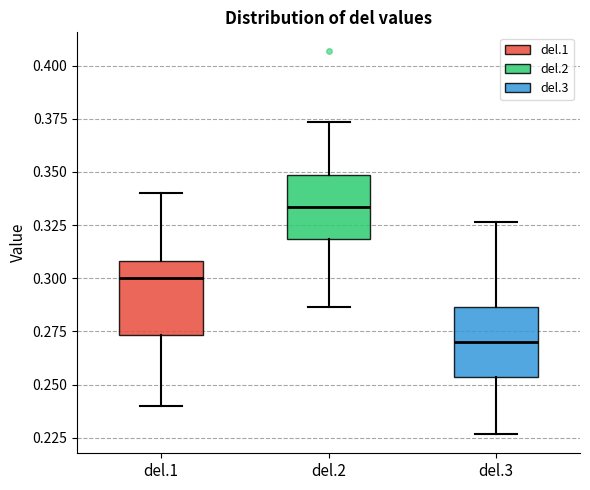

Reading left to right, read every box against the y-axis: the position of its median line, the range the box covers, and the ends of its whiskers. The values are not printed on the chart, so give them approximately, as read against the axis.

del.1: median 0.300, box 0.275 to 0.310, whiskers 0.240 to 0.340
del.2: median 0.335, box 0.320 to 0.350, whiskers 0.285 to 0.375
del.3: median 0.270, box 0.255 to 0.285, whiskers 0.225 to 0.325